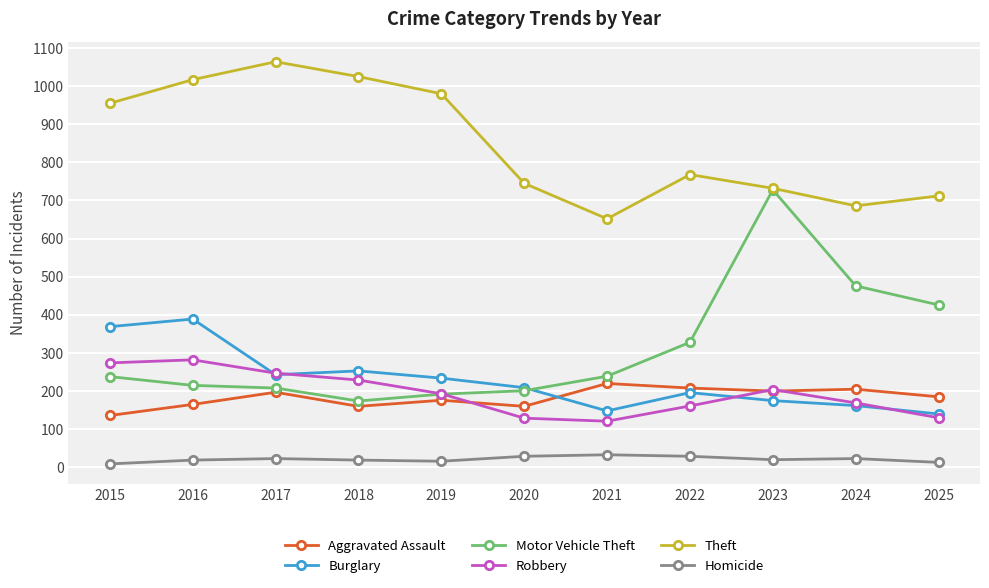

In Theft, how many points are higher than both neighbors (excluding endpoints)?

2